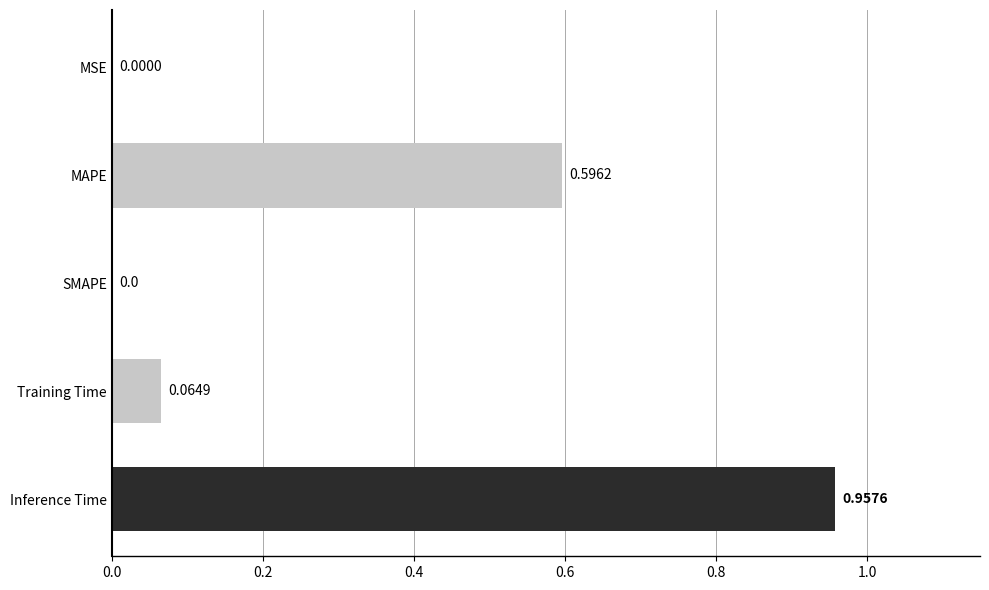

Count the number of data series in this chart.

1